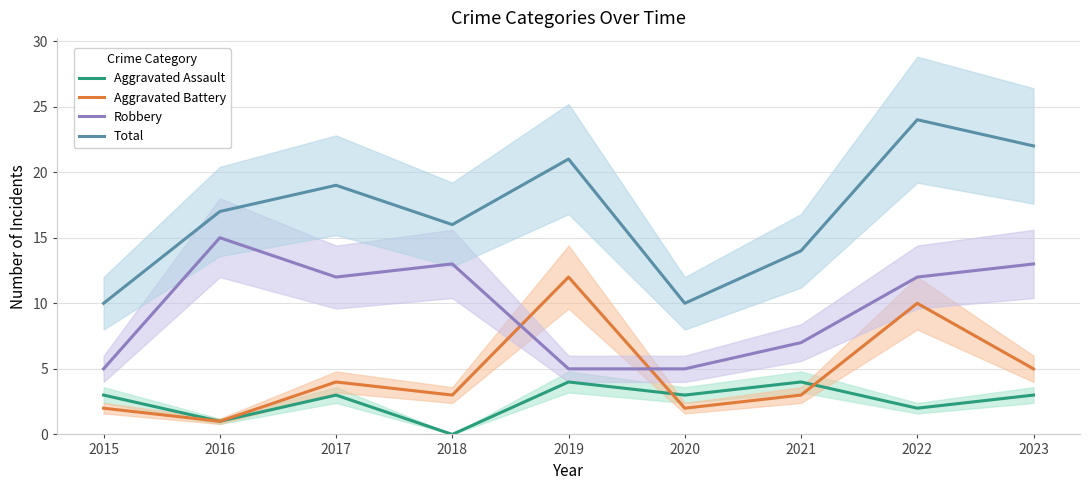

Reading left to right, extract all data points from this chart.

Aggravated Assault: 2015=3	2016=1	2017=3	2018=0	2019=4	2020=3	2021=4	2022=2	2023=3
Aggravated Battery: 2015=2	2016=1	2017=4	2018=3	2019=12	2020=2	2021=3	2022=10	2023=5
Robbery: 2015=5	2016=15	2017=12	2018=13	2019=5	2020=5	2021=7	2022=12	2023=13
Total: 2015=10	2016=17	2017=19	2018=16	2019=21	2020=10	2021=14	2022=24	2023=22